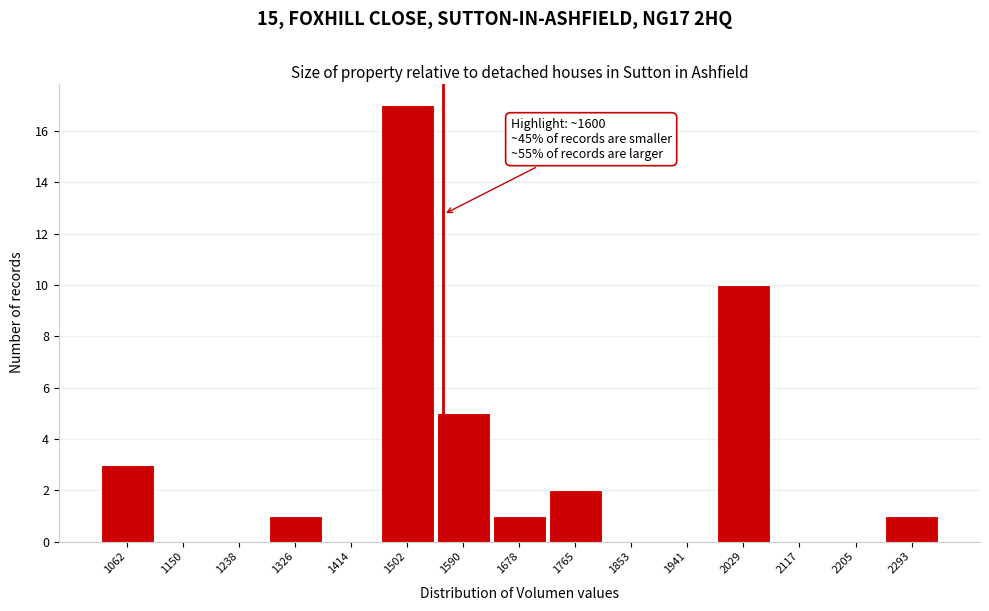

Reading right to left, what are all the values shown in this chart?

2293=1	2205=0	2117=0	2029=10	1941=0	1853=0	1765=2	1678=1	1590=5	1502=17	1414=0	1326=1	1238=0	1150=0	1062=3